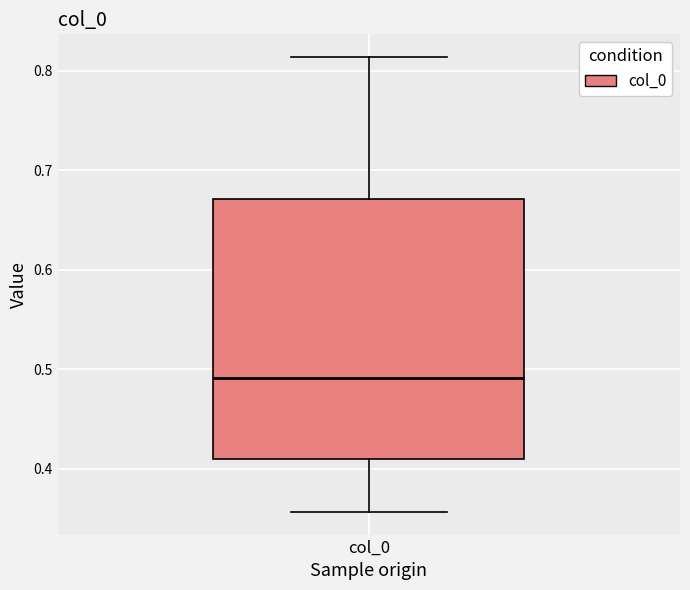

Read this box plot against the y-axis: the position of the median line, the range covered by the box, and the ends of both whiskers. The values are not printed on the chart, so give them approximately, as read against the axis.

median 0.49, box 0.41 to 0.67, whiskers 0.36 to 0.81